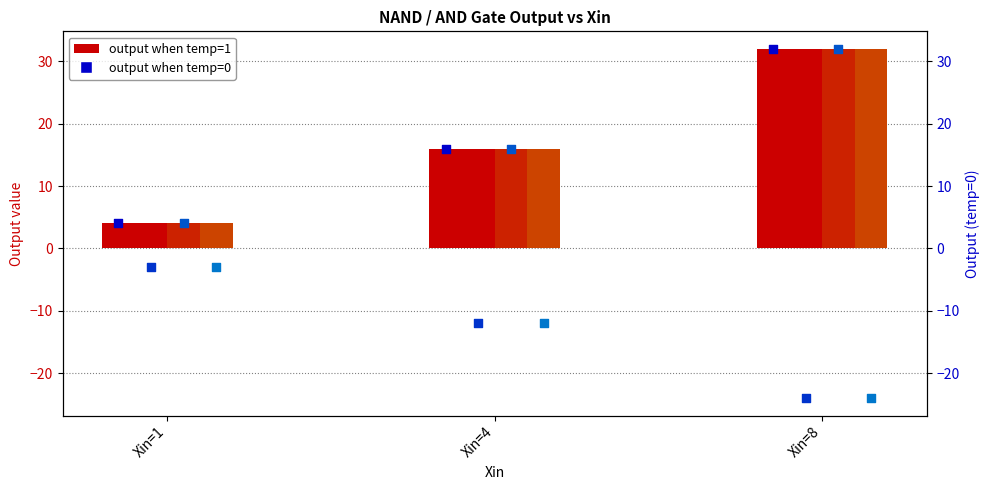

Is the value of NAND Q3 (temp=1) at Xin=4 greater than the value of AND Q1 (temp=1) at Xin=1?

Yes